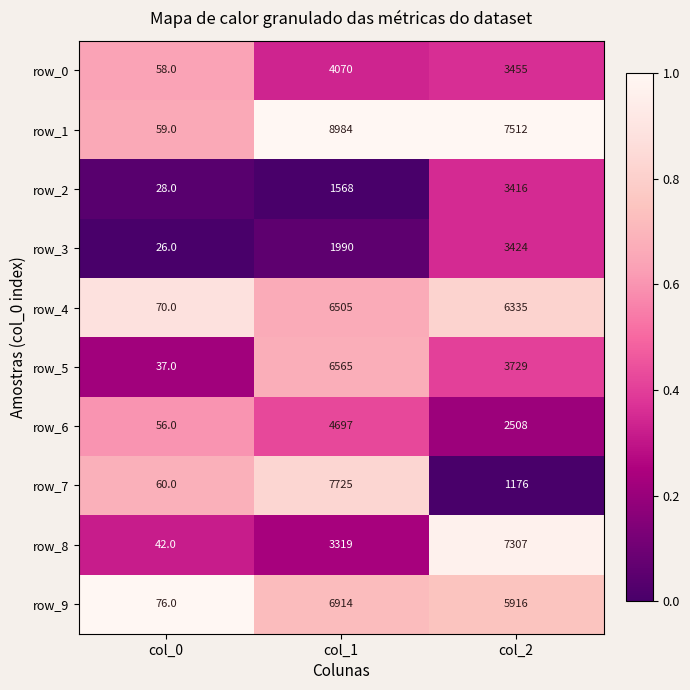

Is it true that row_2 equals 1568 at col_1?

True